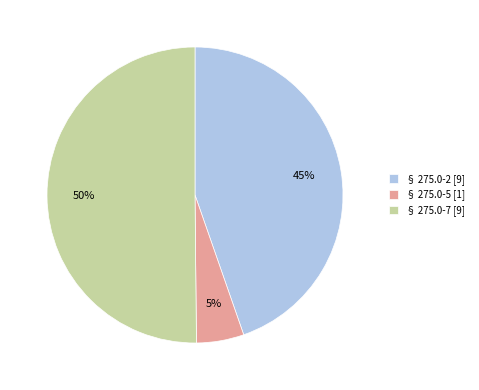

To the nearest percent, what is the difference between the largest and smallest slice percentages?

45%